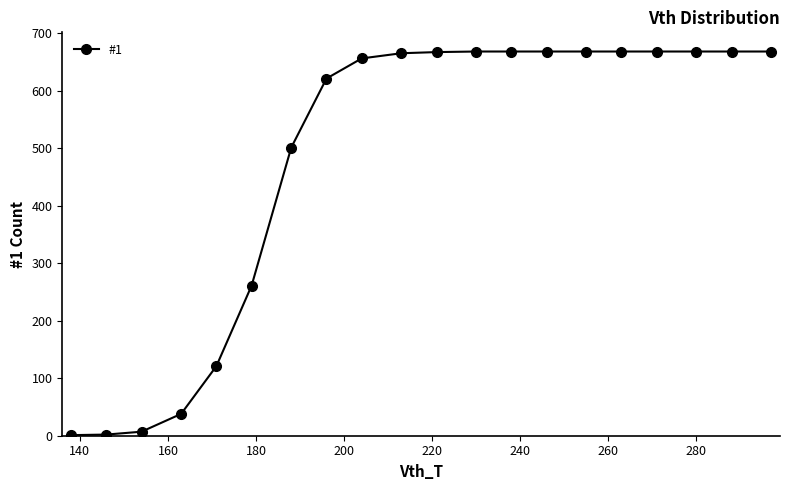

What is the difference between the maximum and second lowest values?

666